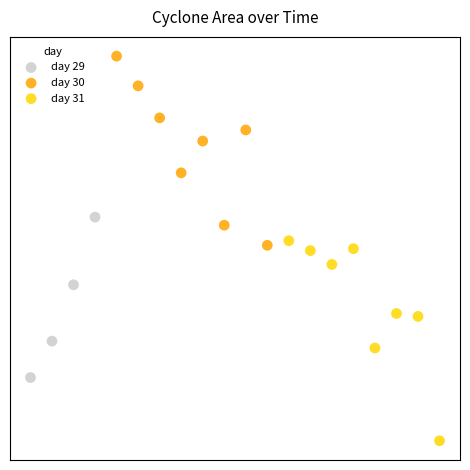

Which series has the widest spread of Y values?

day 31